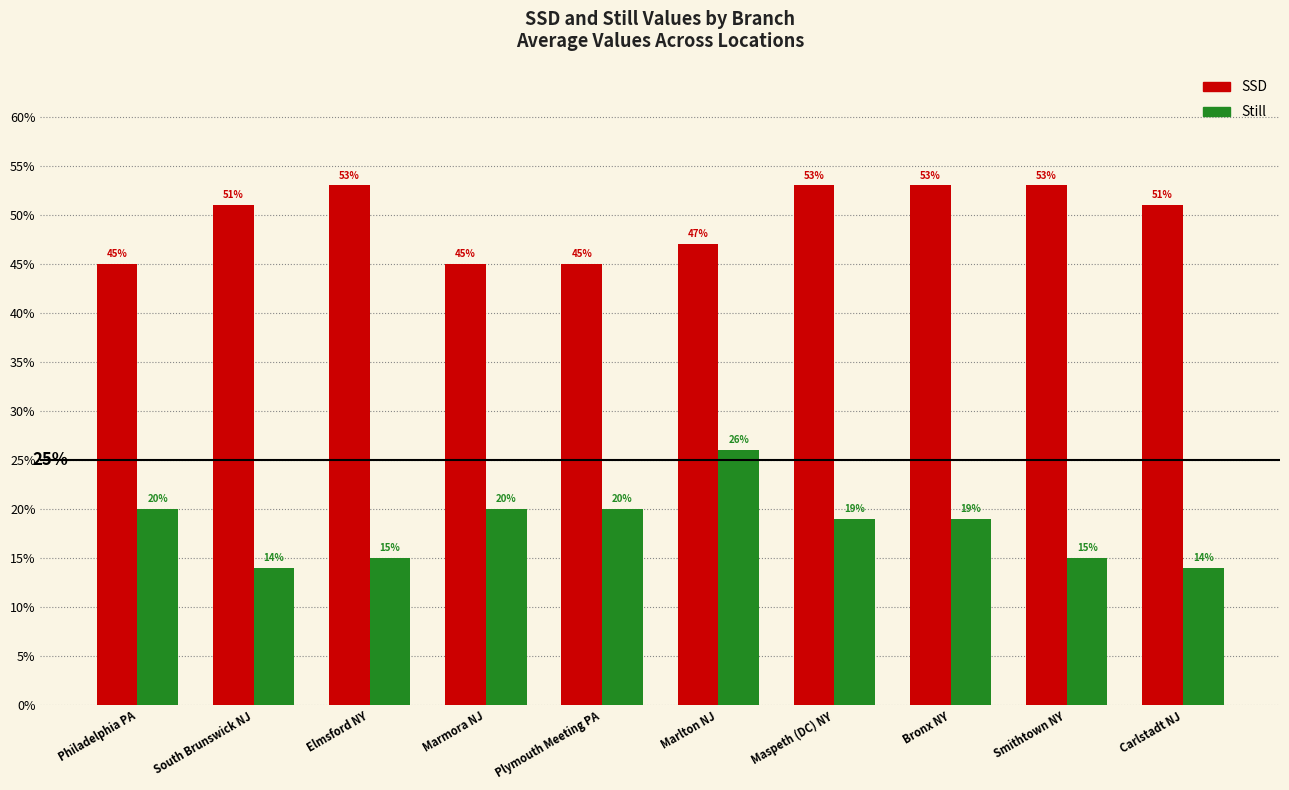

What is the difference between the second highest and minimum values in the SSD series?

0.1